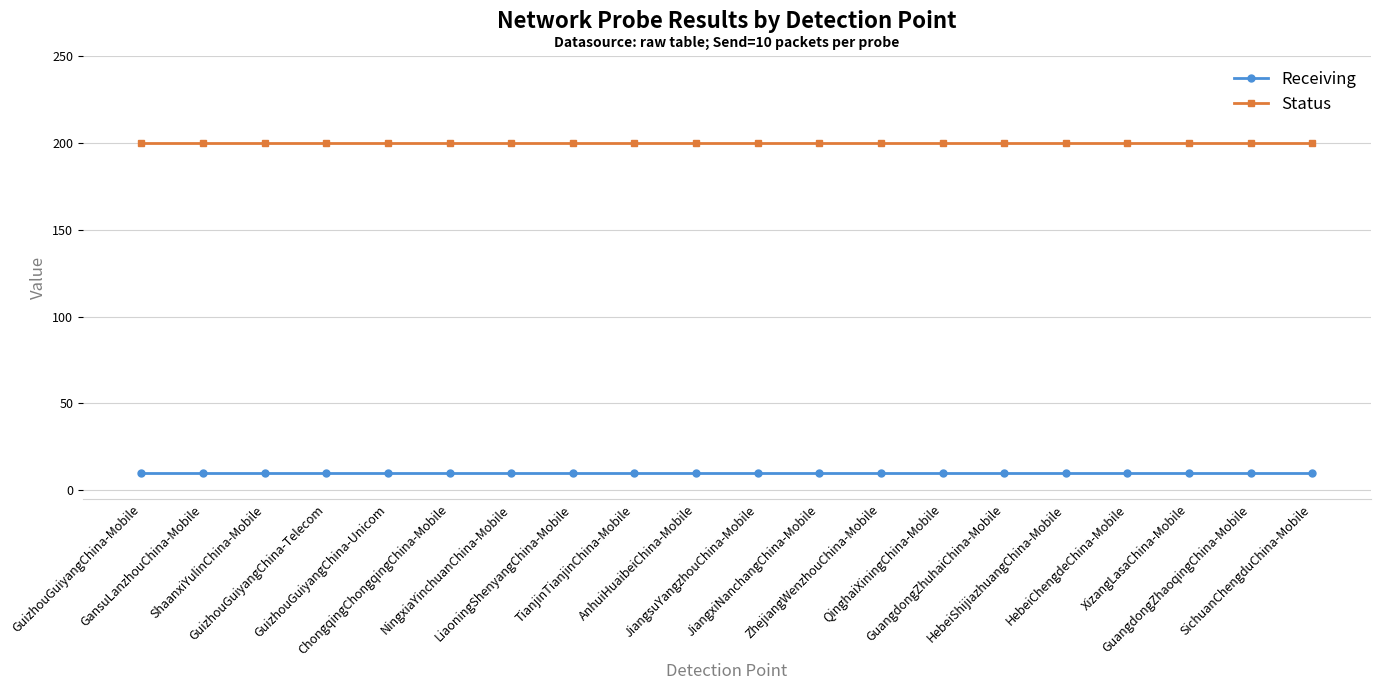

What is the sum of all Receiving values?

200